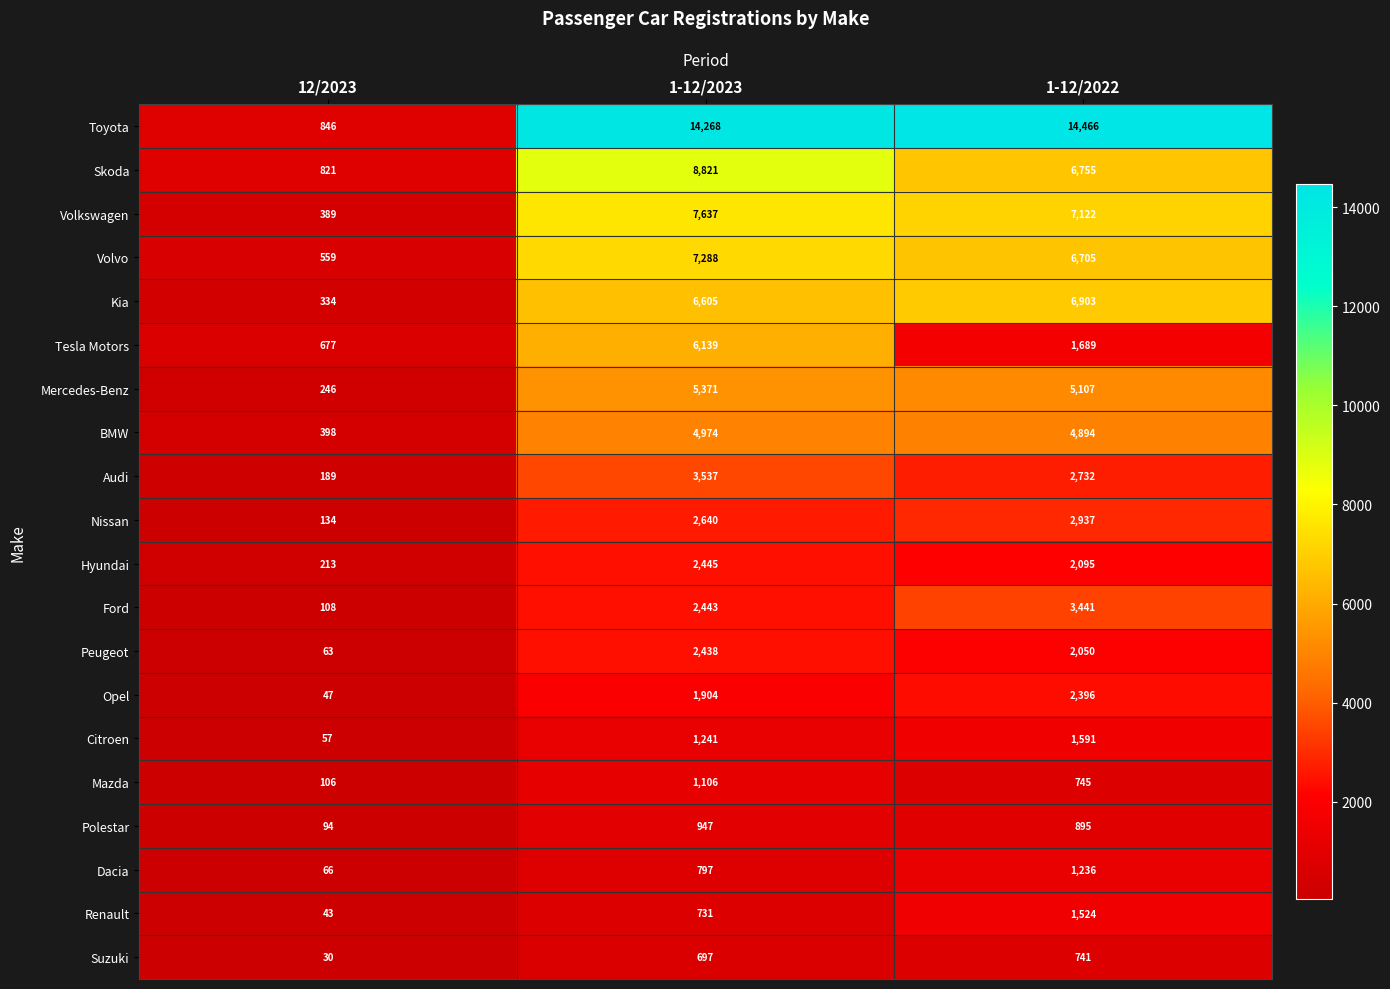

Which series changed the most between 12/2023 and 1-12/2023?

Toyota